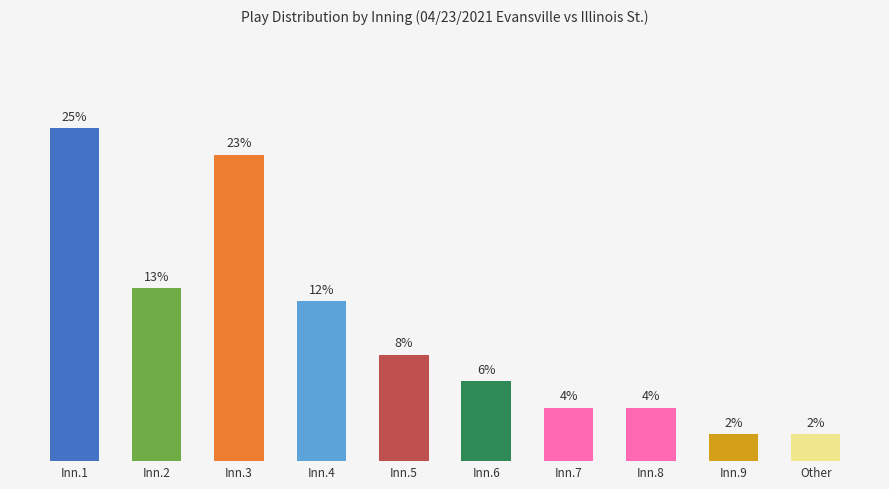

At which category does the chart reach its peak across all series?

Inn.1